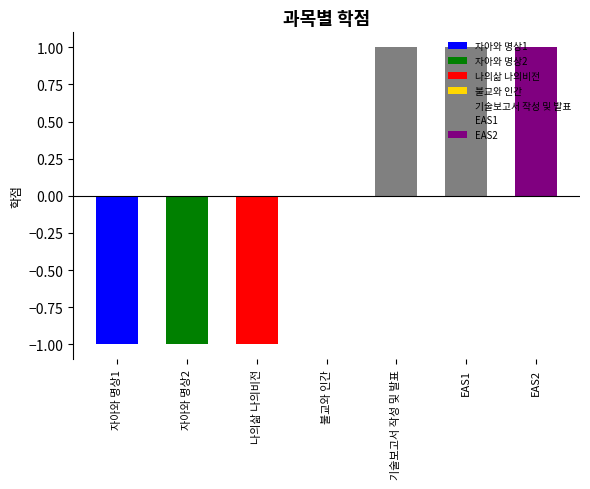

What is the difference between the maximum and second lowest values?

2